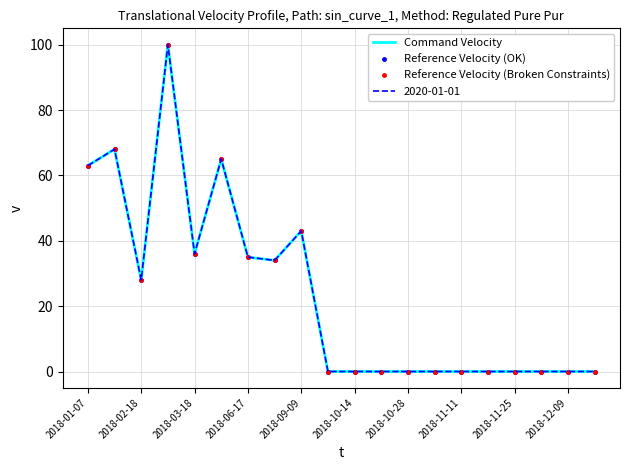

Which series has the largest total across all categories?

Command Velocity